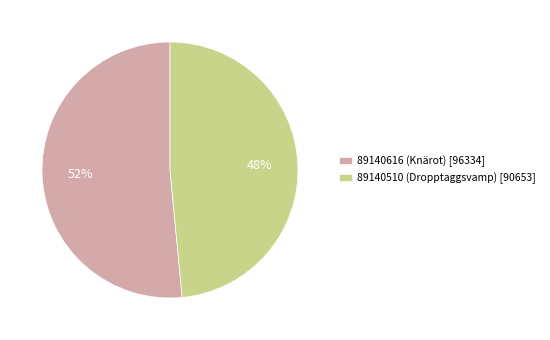

What is the majority slice?

89140616